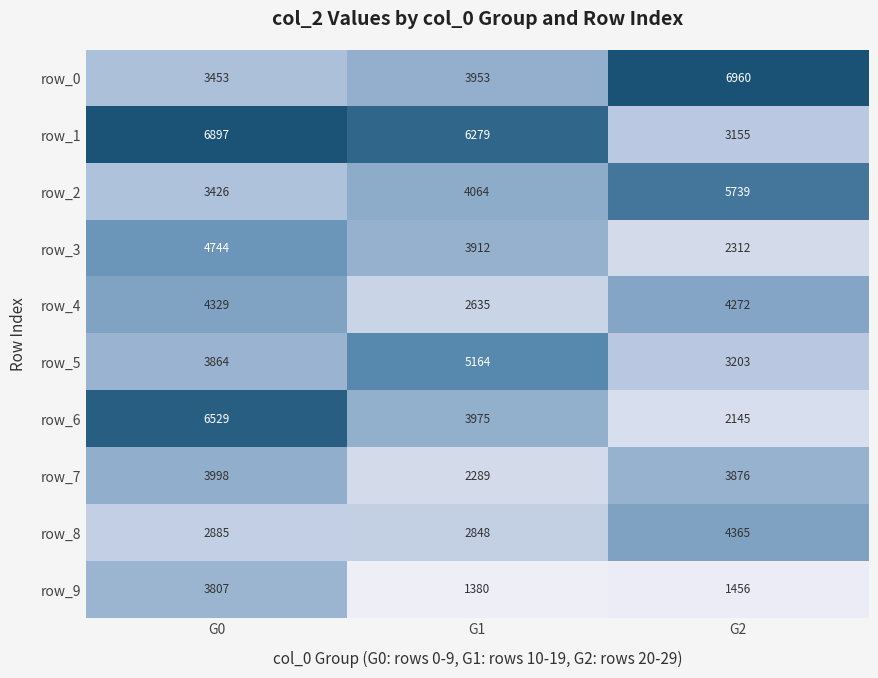

Reading left to right, what are all the values shown in this chart?

row_0: G0=3453	G1=3953	G2=6960
row_1: G0=6897	G1=6279	G2=3155
row_2: G0=3426	G1=4064	G2=5739
row_3: G0=4744	G1=3912	G2=2312
row_4: G0=4329	G1=2635	G2=4272
row_5: G0=3864	G1=5164	G2=3203
row_6: G0=6529	G1=3975	G2=2145
row_7: G0=3998	G1=2289	G2=3876
row_8: G0=2885	G1=2848	G2=4365
row_9: G0=3807	G1=1380	G2=1456